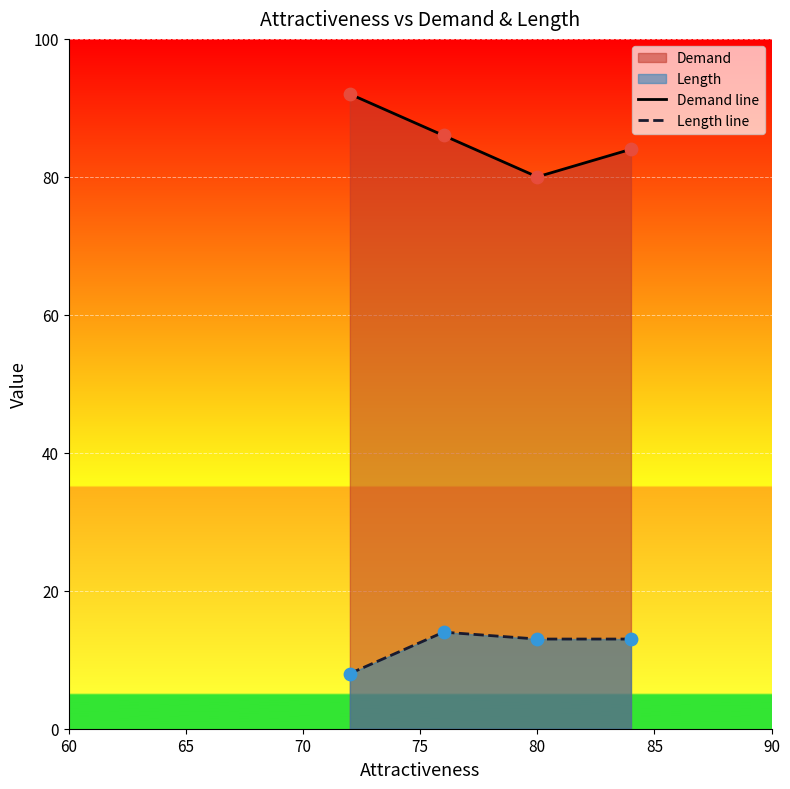

At how many categories does at least one series exceed 53?

4